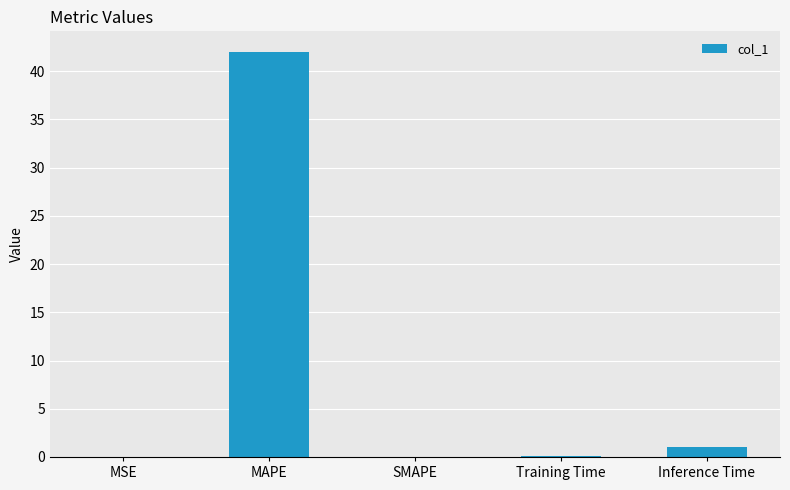

The value at SMAPE is -24.0. True or false?

False